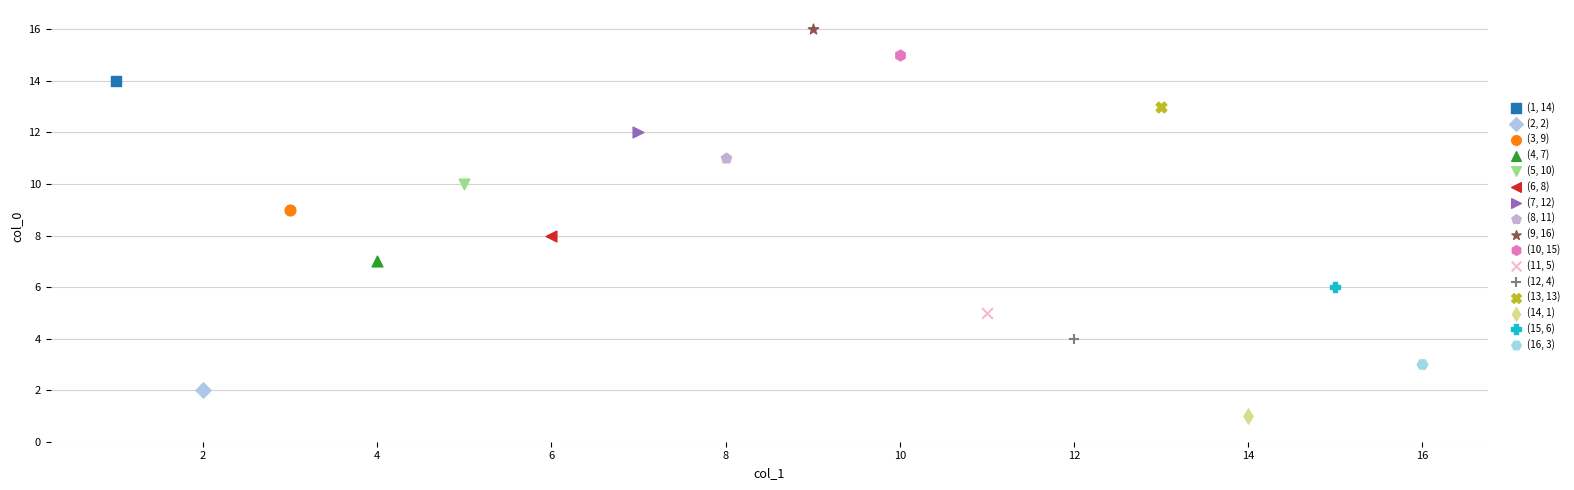

What are all the series names shown in the legend?

(1, 14), (2, 2), (3, 9), (4, 7), (5, 10), (6, 8), (7, 12), (8, 11), (9, 16), (10, 15), (11, 5), (12, 4), (13, 13), (14, 1), (15, 6), (16, 3)